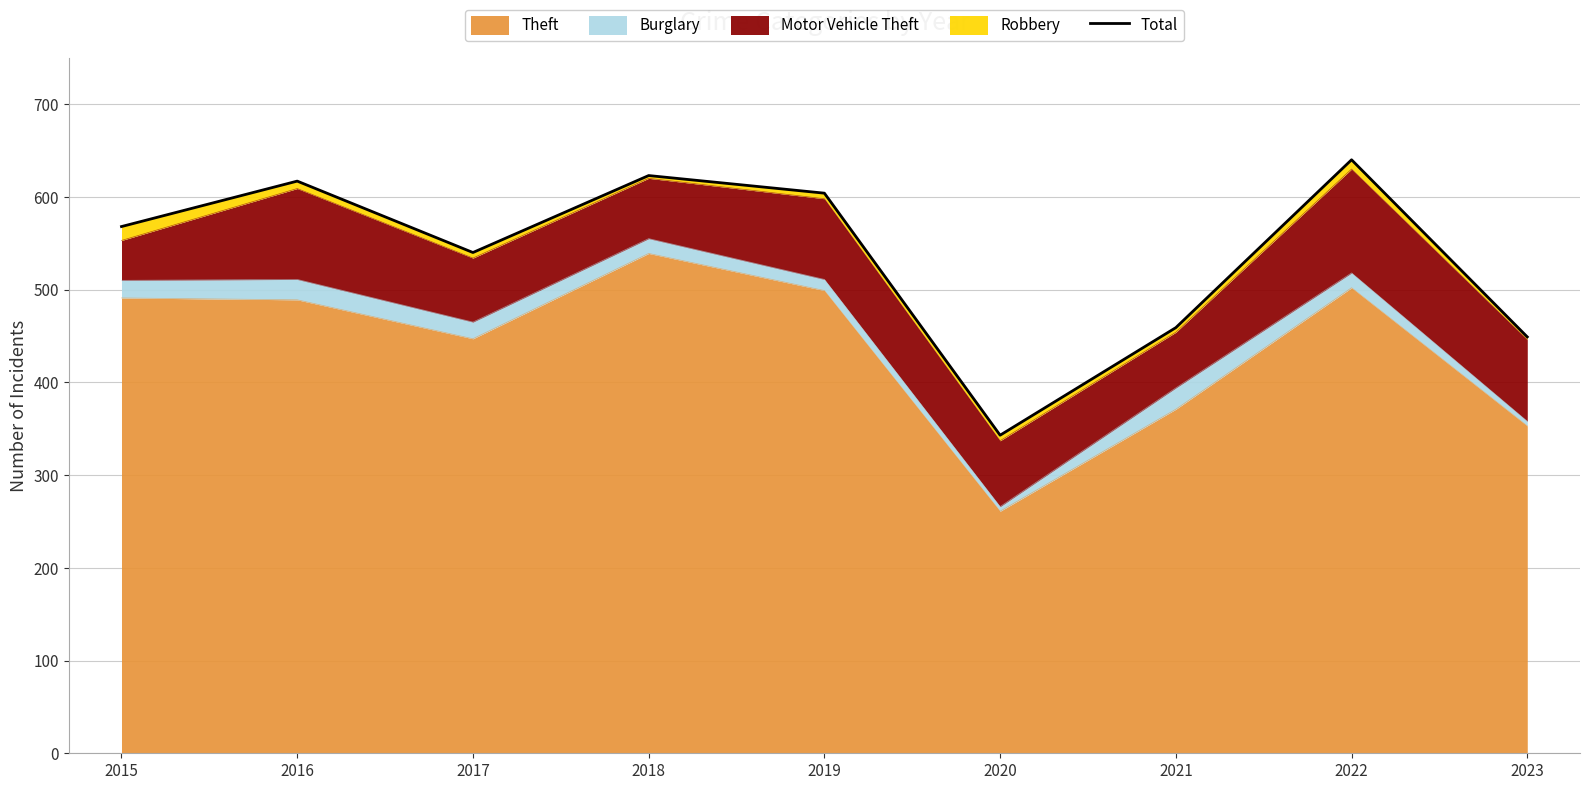

Read the value at 2015, to the nearest 10.

570